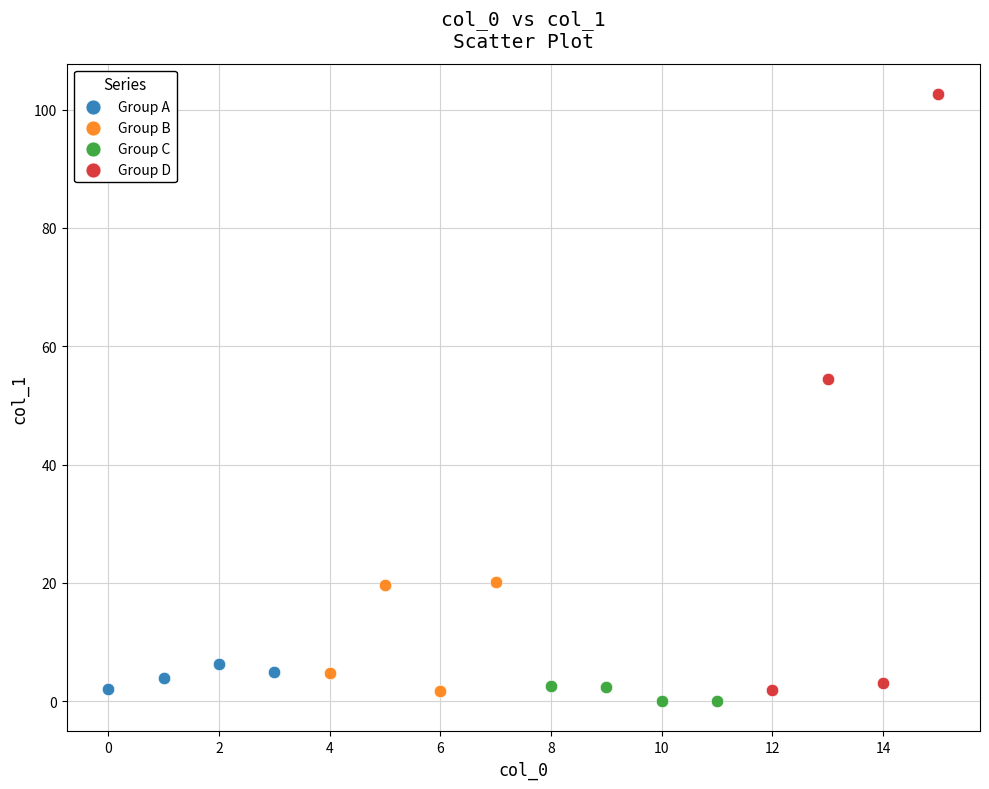

Which series has the widest spread of Y values?

Group D